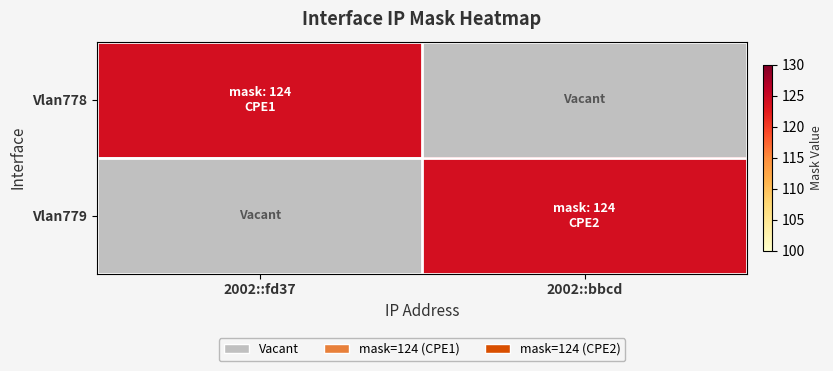

At which category is the sum across all series the highest?

2002::fd37